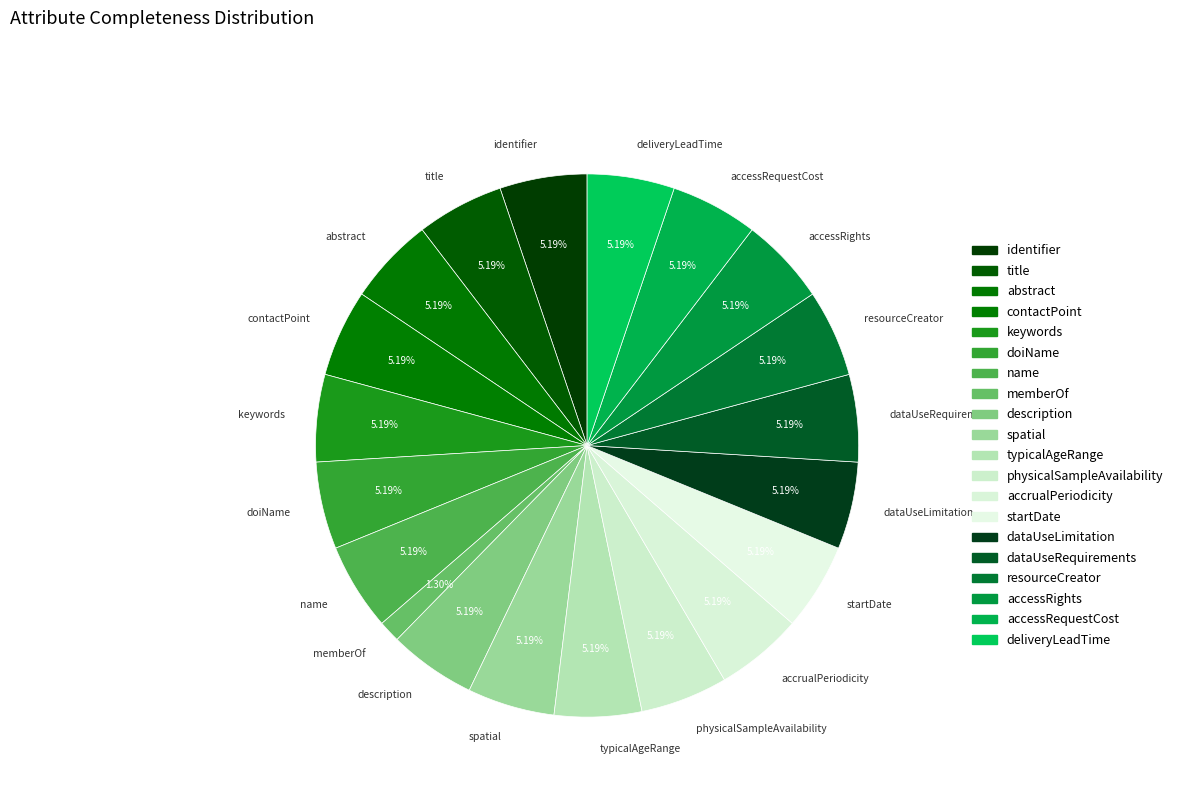

What percentage is the identifier slice, to the nearest percent?

5%